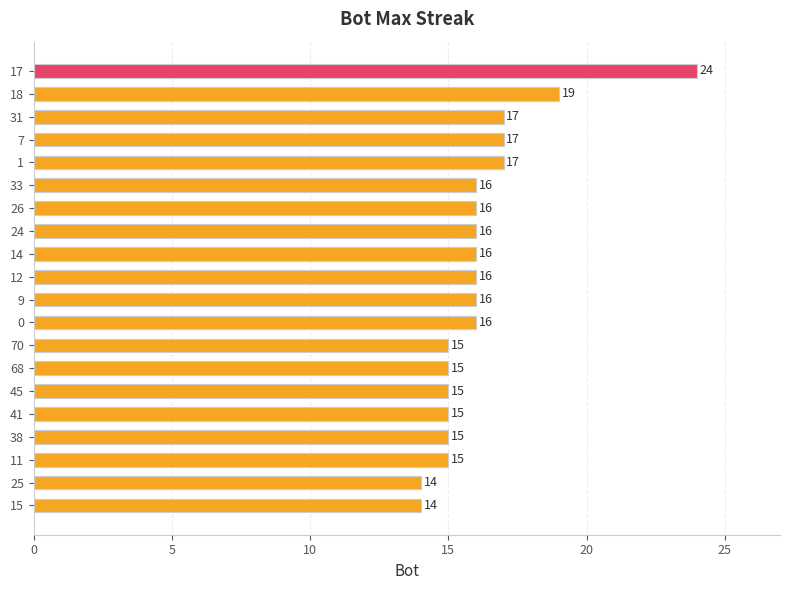

How many bars are there in total?

20